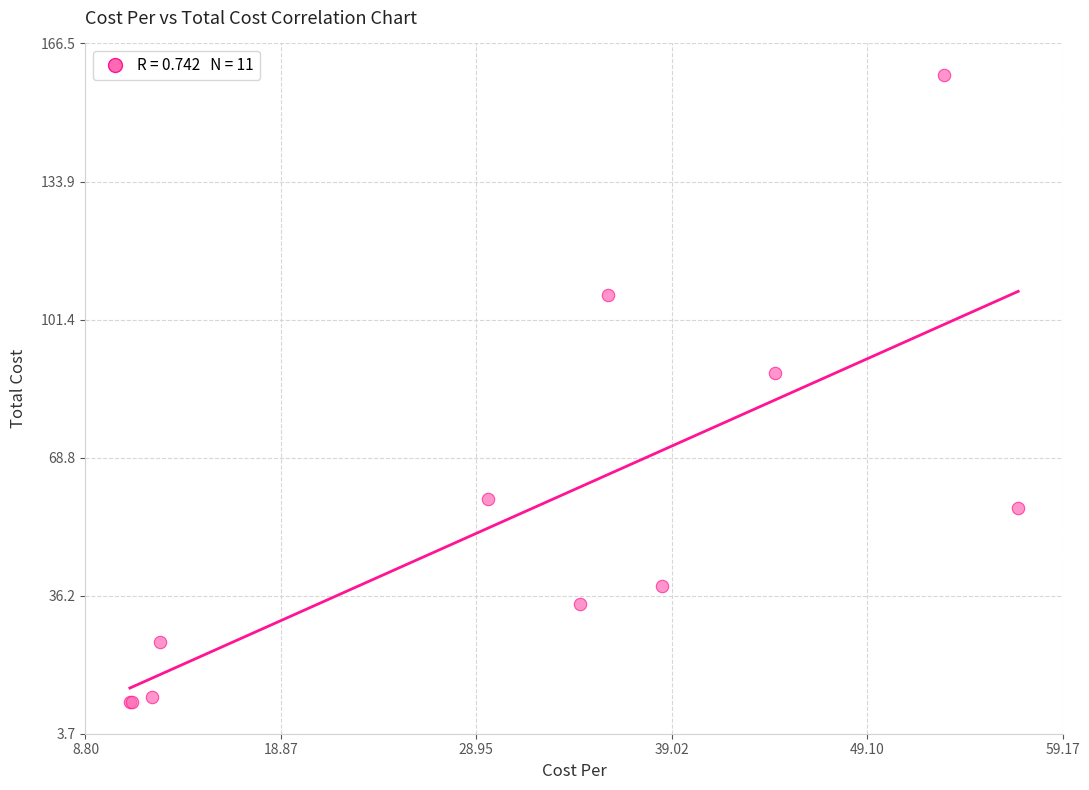

What Y value in the scatter plot is closest to 85?

88.7